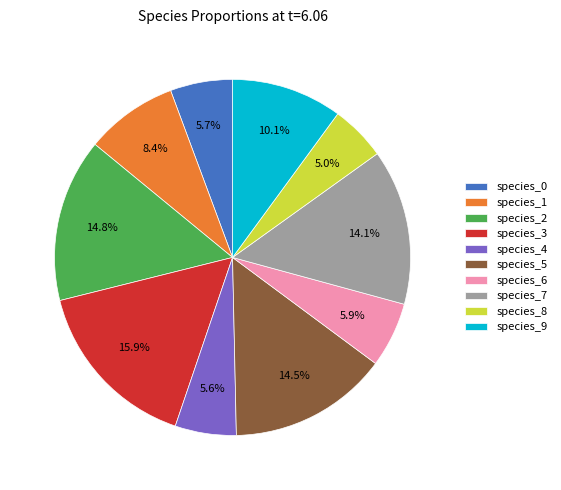

To the nearest percent, what is the difference between the largest and smallest slice percentages?

11%